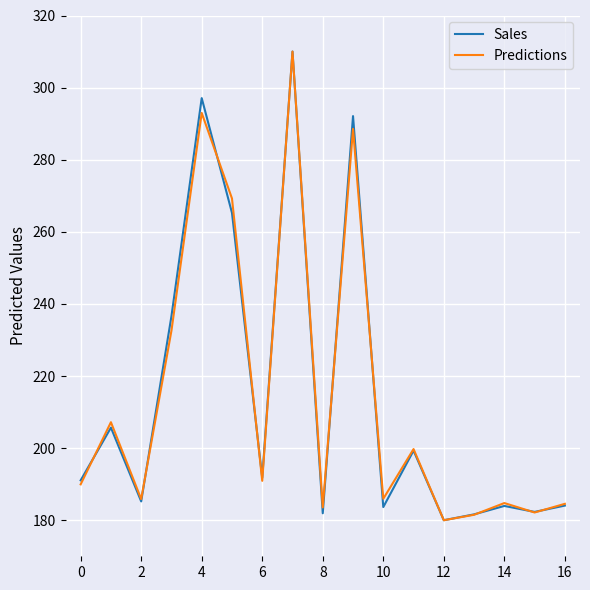

What is the highest value of the Sales series?

310.0